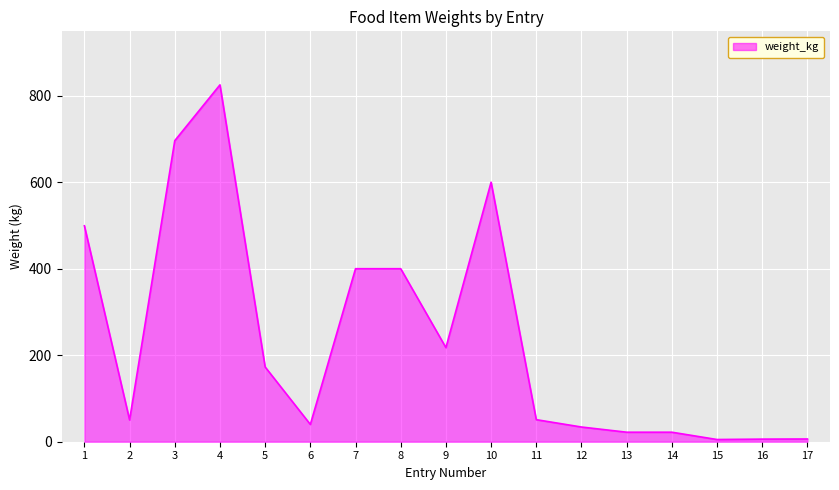

What is the change in value from 2 to 3?

+645.6